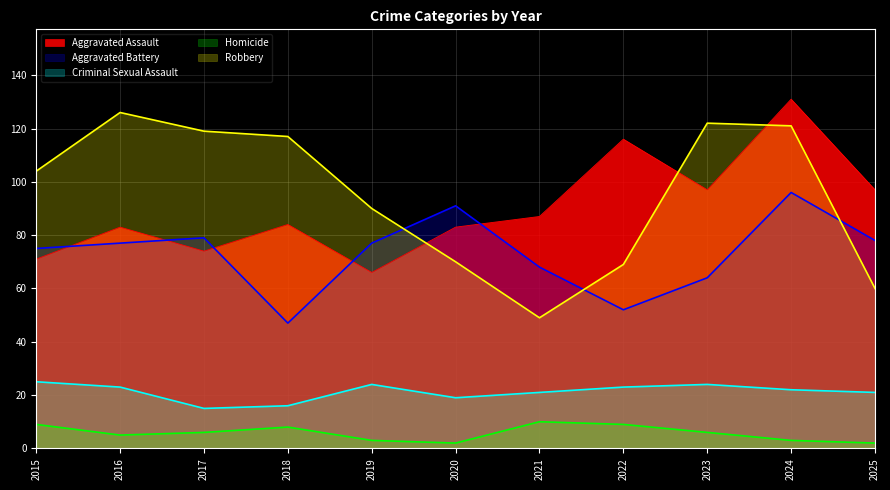

At which label is Aggravated Battery closest to 71?

2021